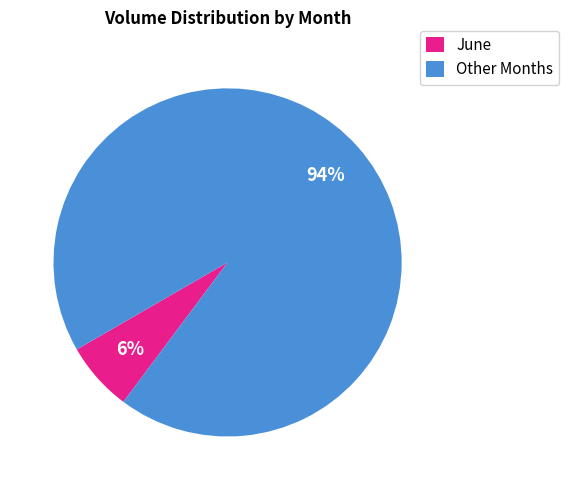

Combined, do Other Months and June account for over 50%?

Yes